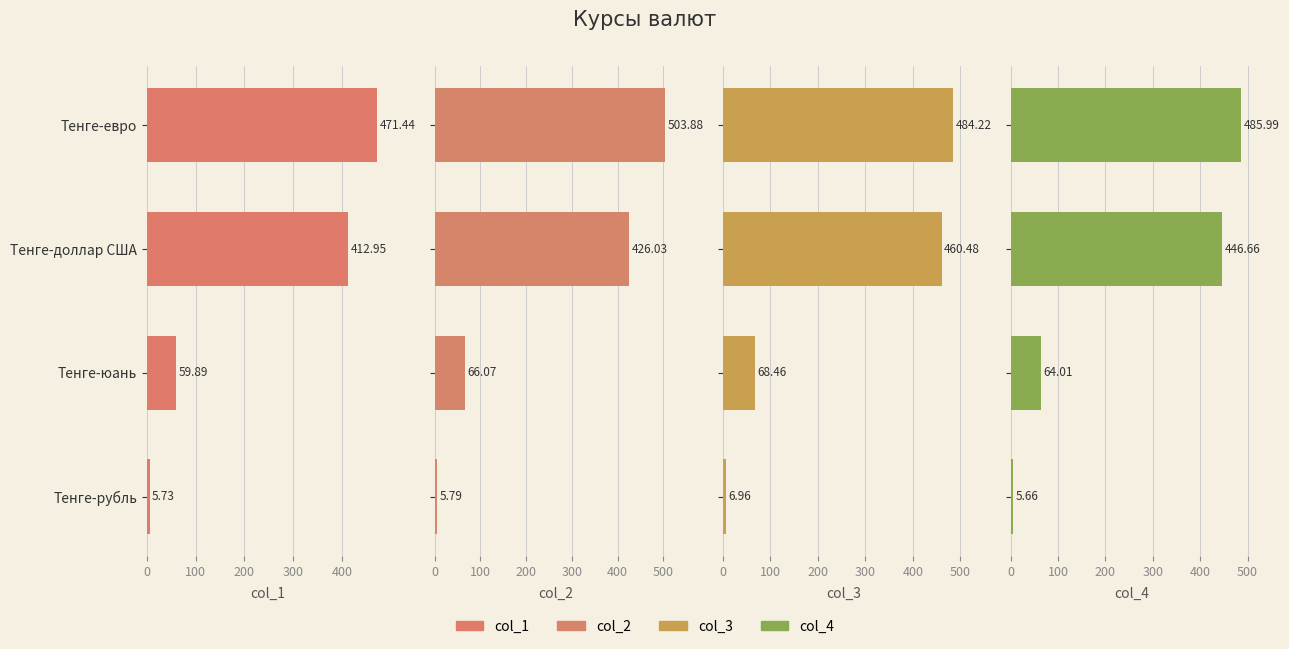

What is the average value of the col_2 series?

250.4